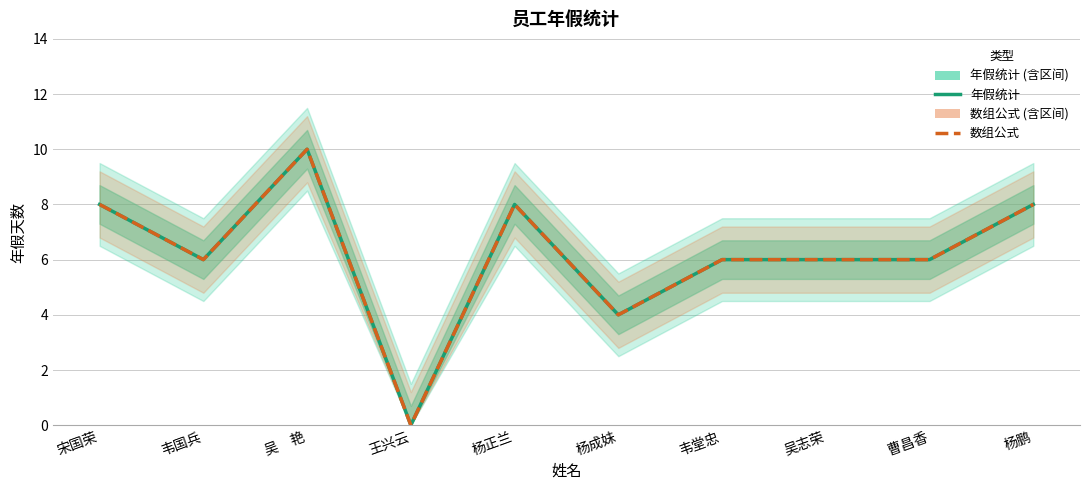

Where does the 年假统计 series first go above 6?

宋国荣